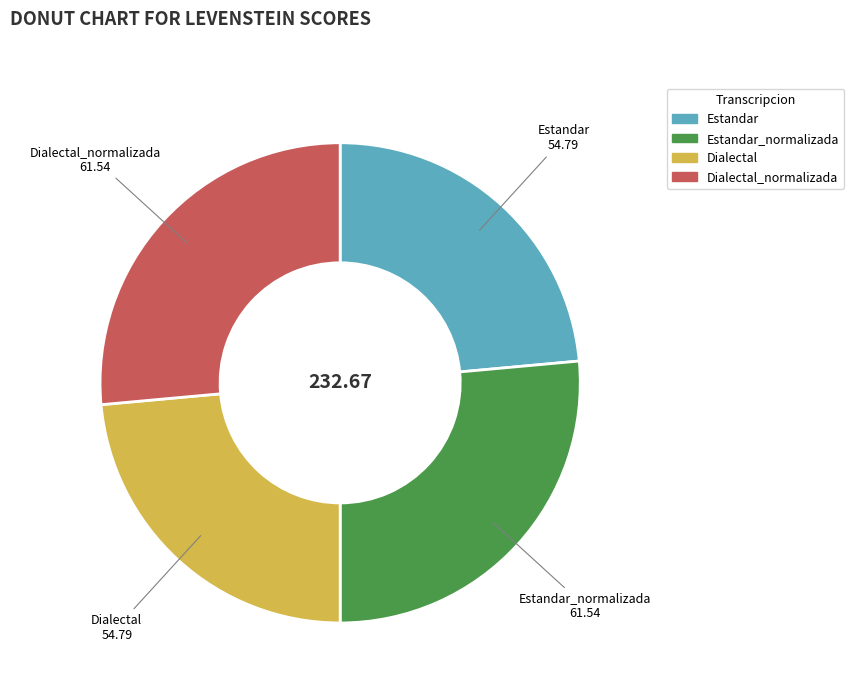

Is there a majority slice in this chart?

No